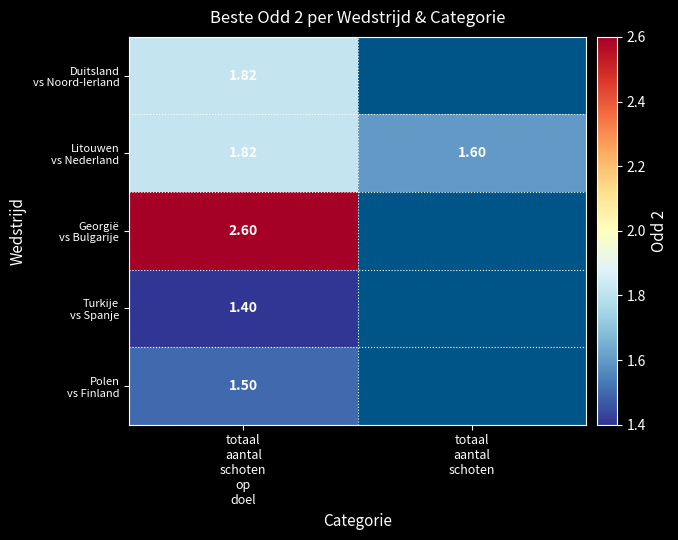

What is the smallest value displayed?

1.4